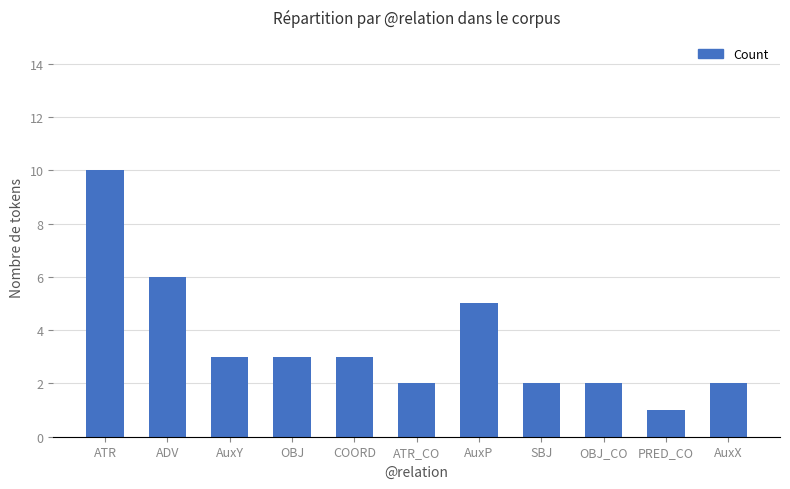

The chart shows a value of 2 at ATR_CO. True or false?

True